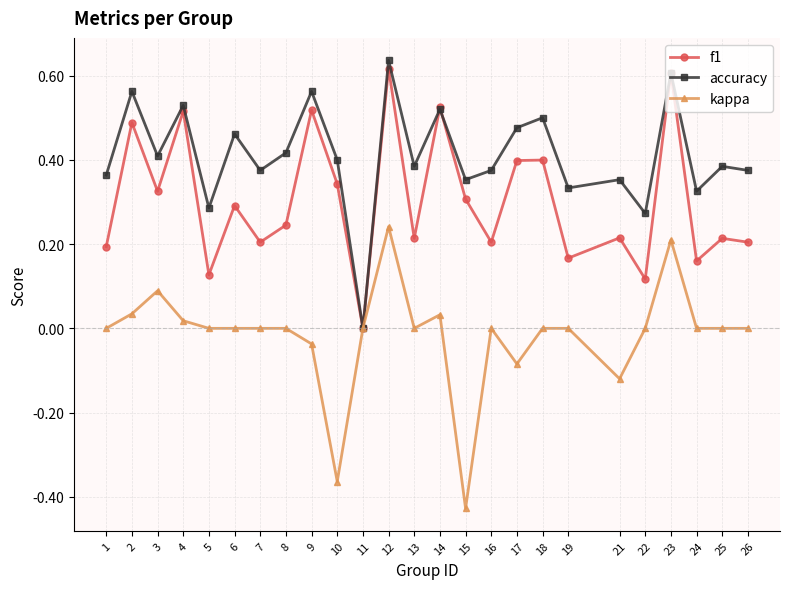

Which series changed the most between 3 and 22?

f1